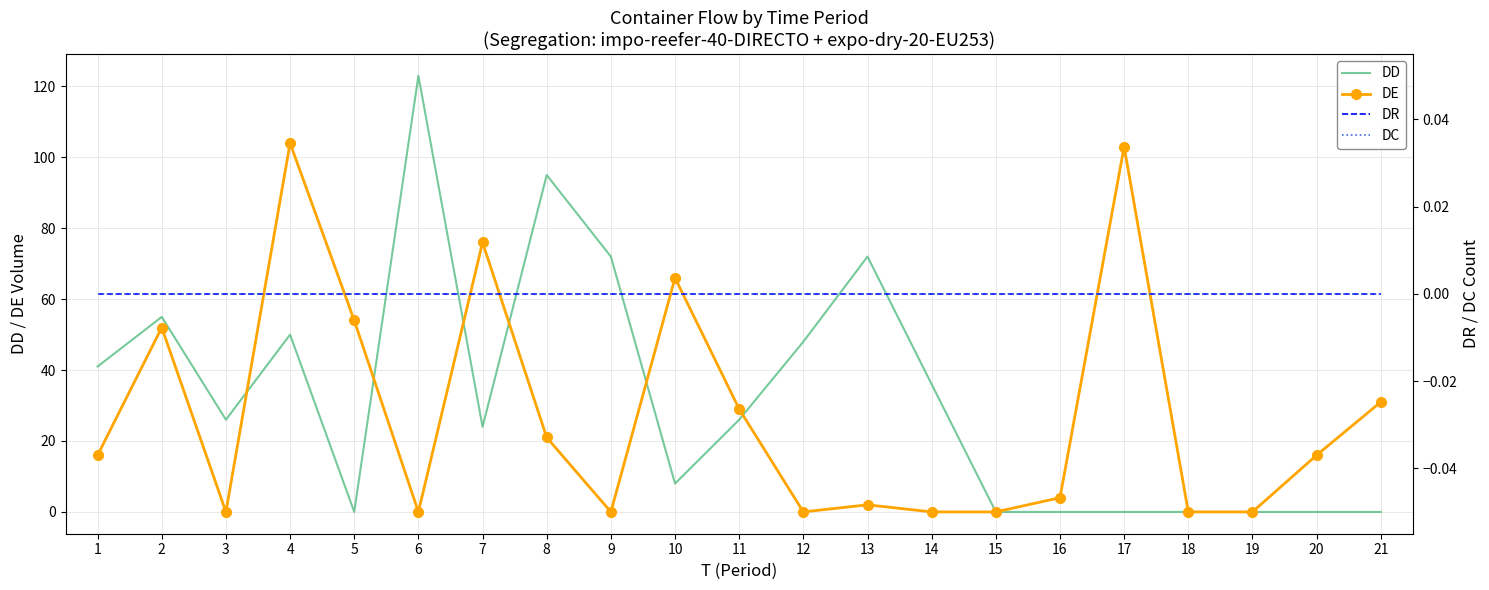

What is the difference between the maximum and minimum values in the DE series?

104